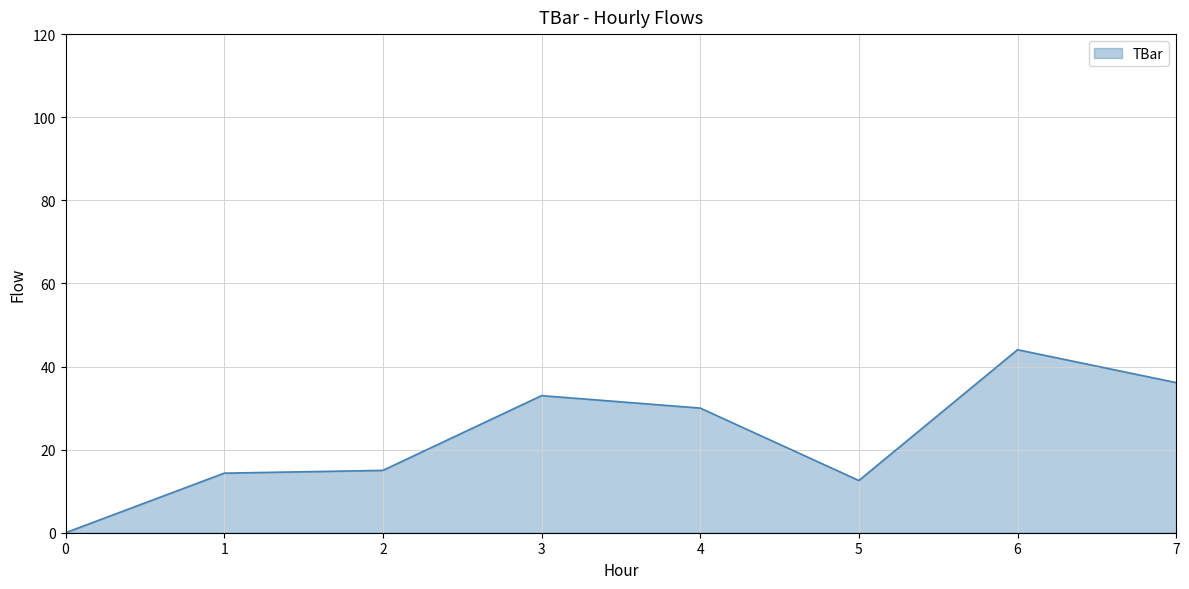

True or false: the data has more than 1 interior local peaks.

True